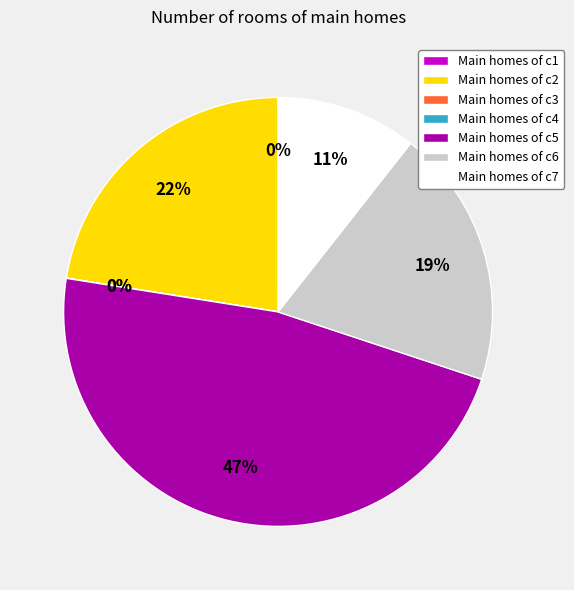

What is the largest slice in the pie chart?

Main homes of c5